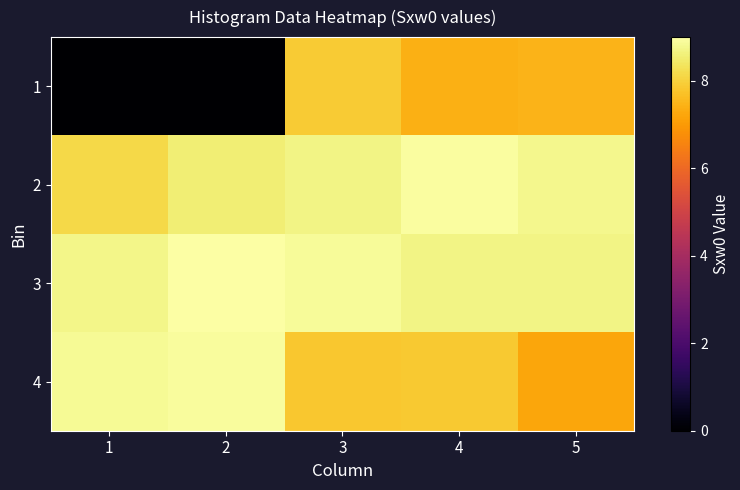

Between 1 and 3, which series saw the biggest shift?

1